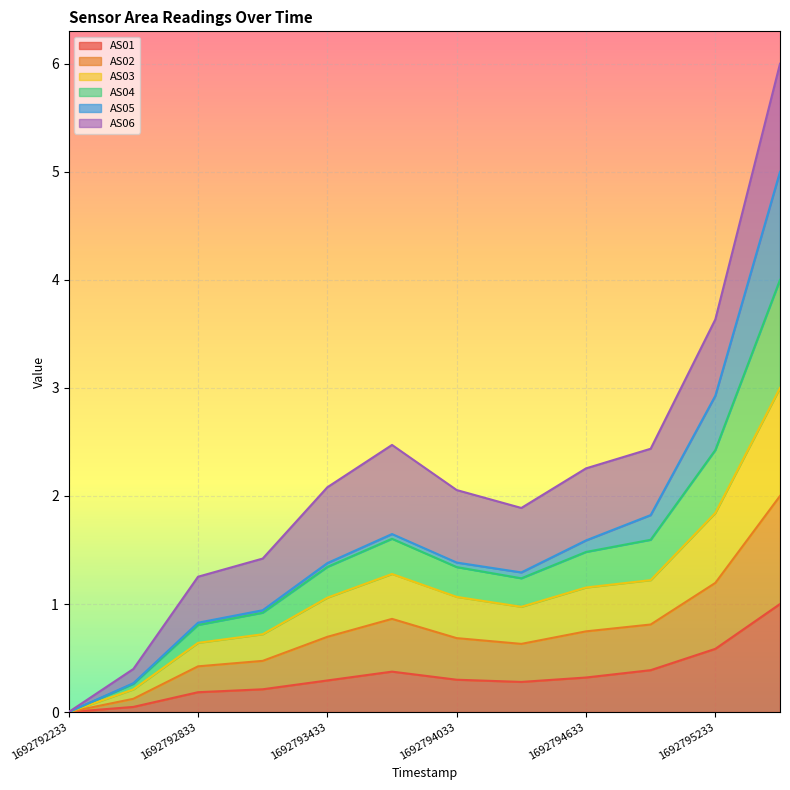

Which category has the lowest value in the AS03 series?

1692792233